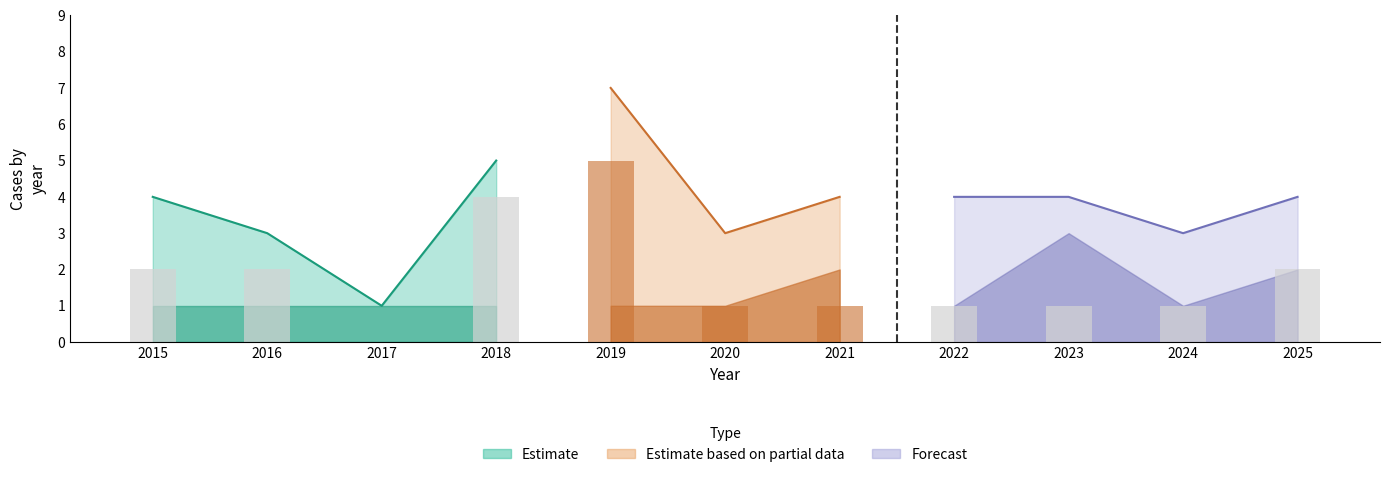

Is it true that Total equals 2 at 2018?

False